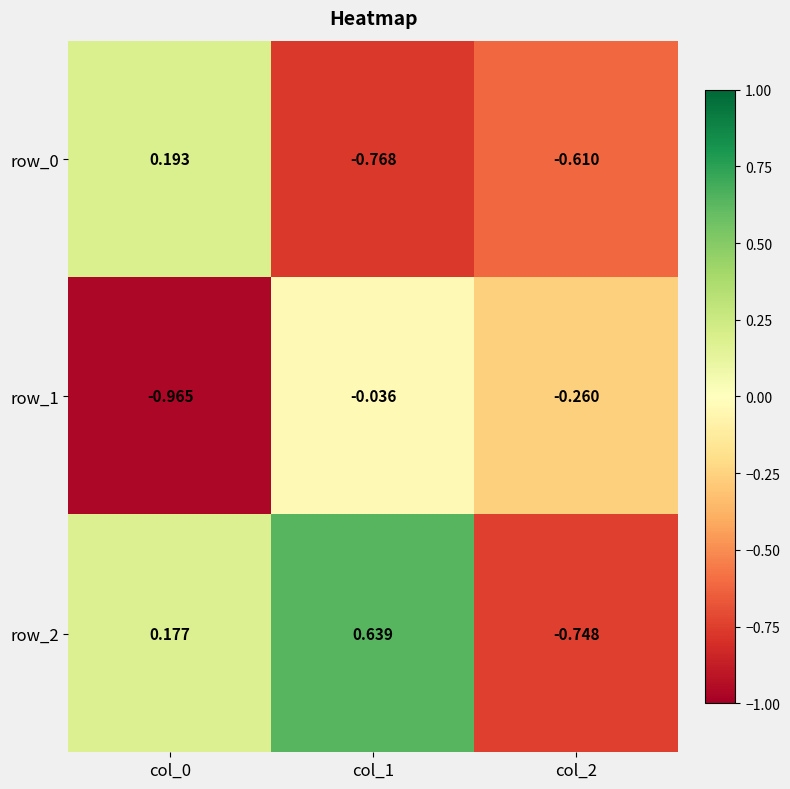

Is the value of row_0 at col_1 greater than the value of row_1 at col_2?

No